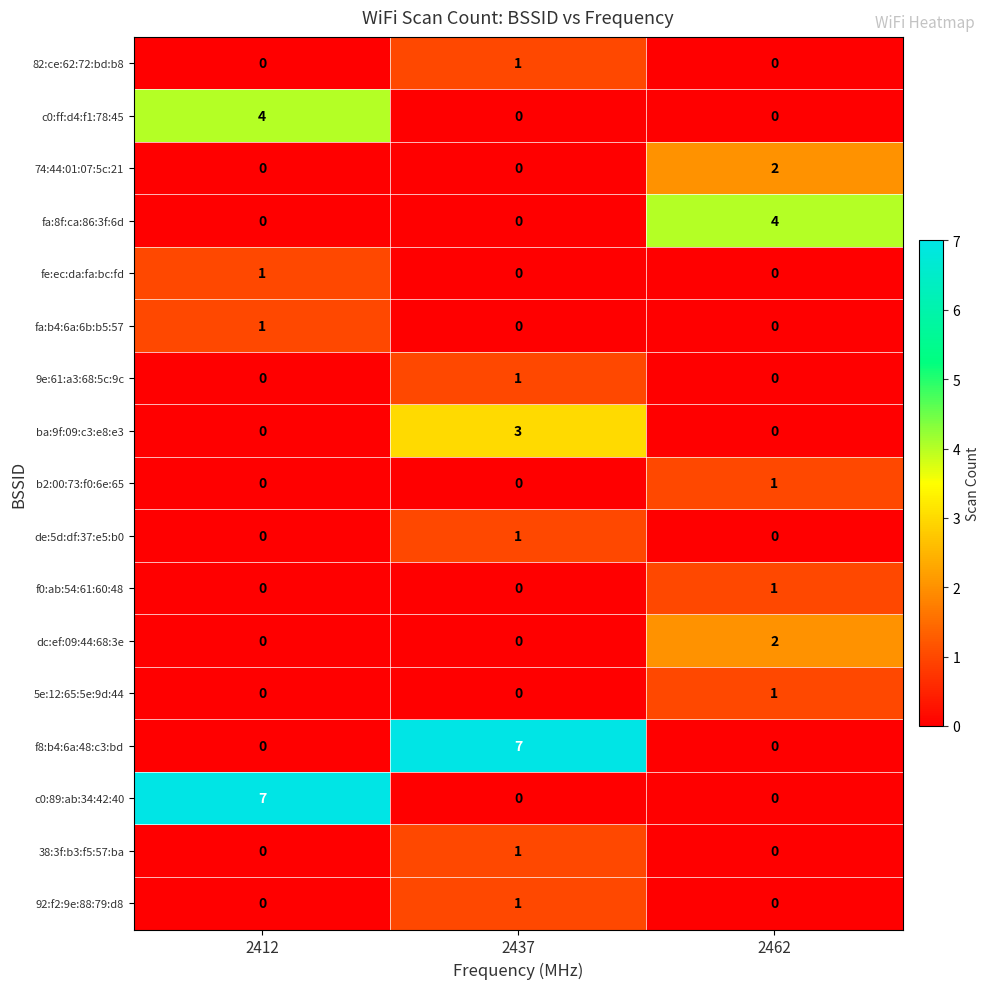

What is the maximum value shown in the chart?

7